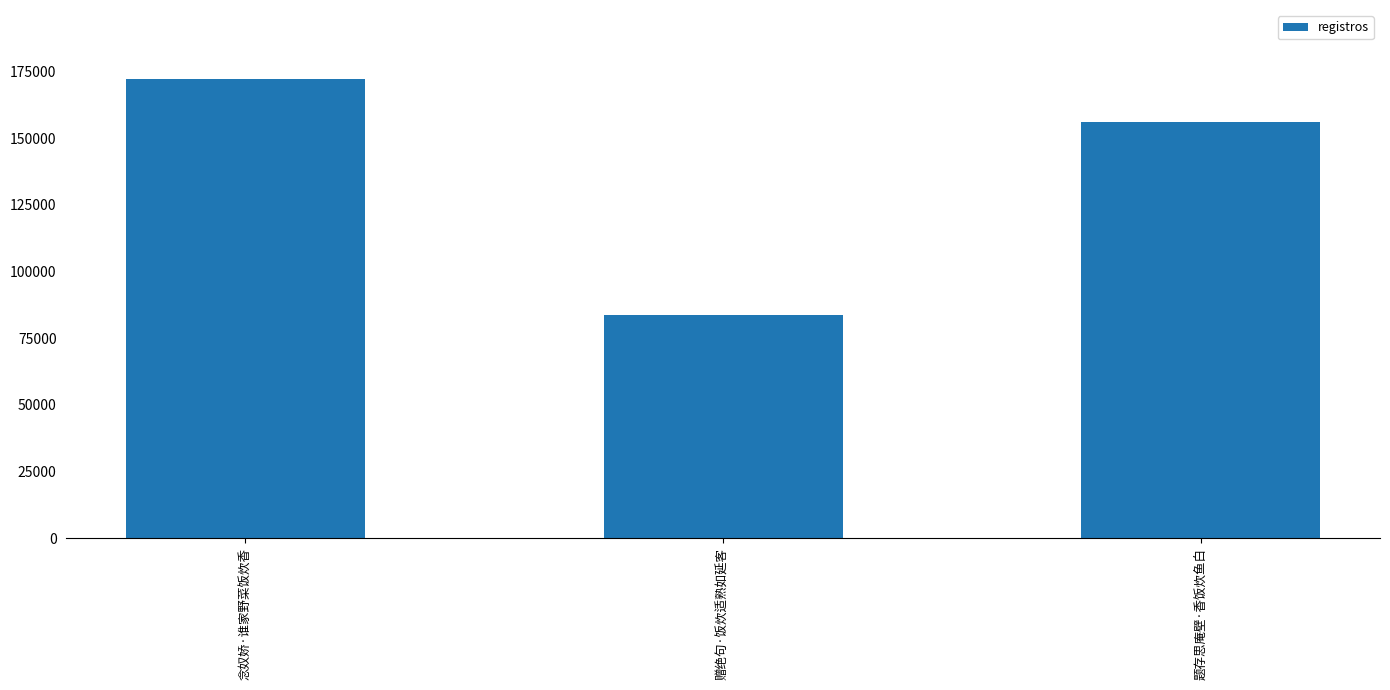

List the labels in order of value, smallest first.

赠绝句·饭炊适熟如延客, 题存思庵壁·香饭炊鱼白, 念奴娇·谁家野菜饭炊香